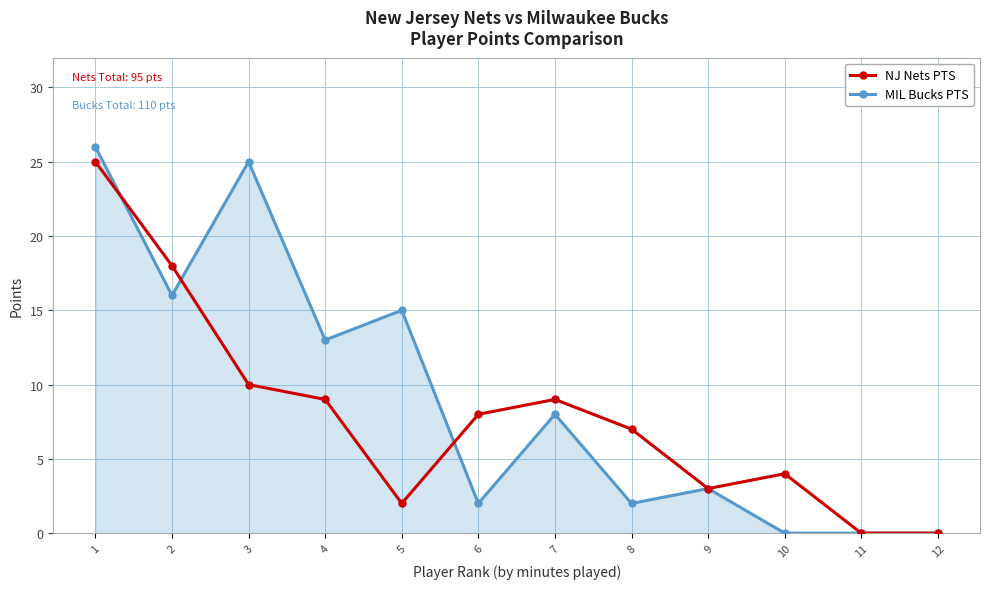

What is the greatest value displayed?

26